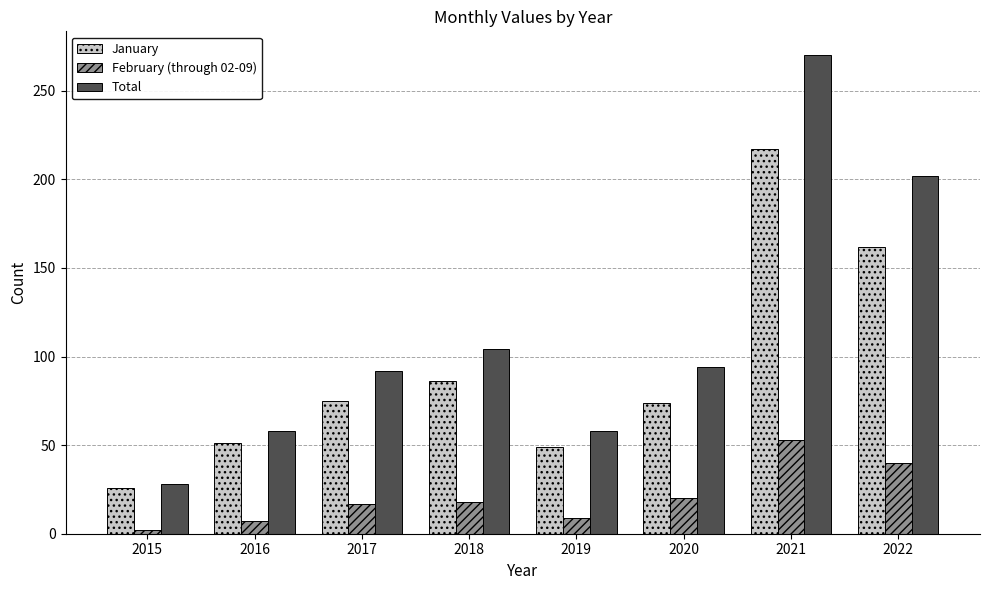

What is the total value across all series at 2019?

116